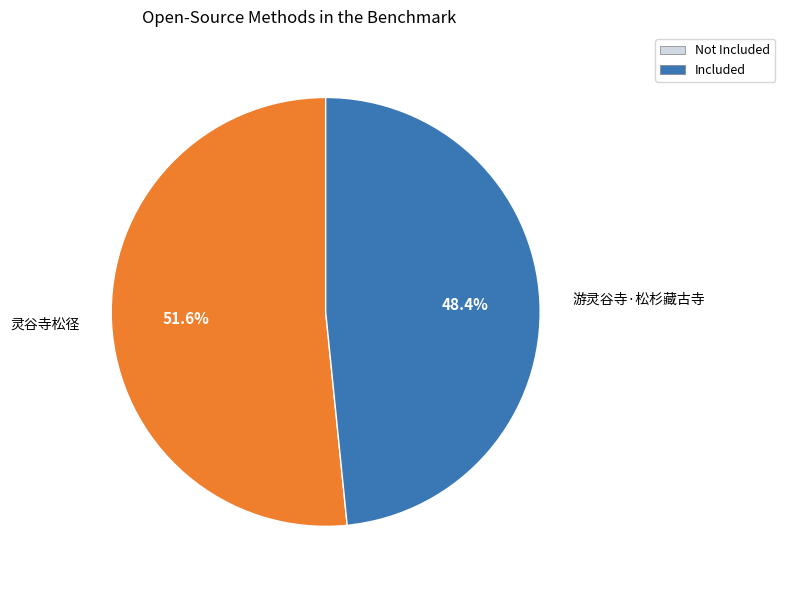

What portion of the pie excludes 游灵谷寺·松杉藏古寺?

51.6%